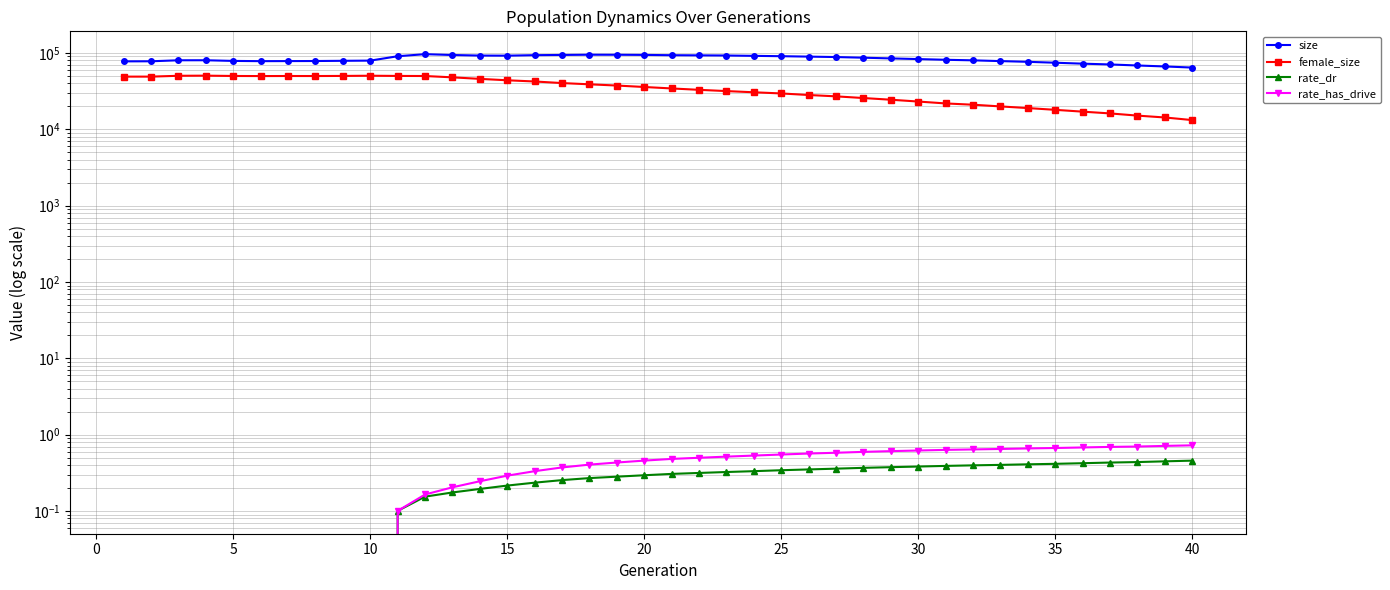

How many rate_dr values are between 0 and 1?

40